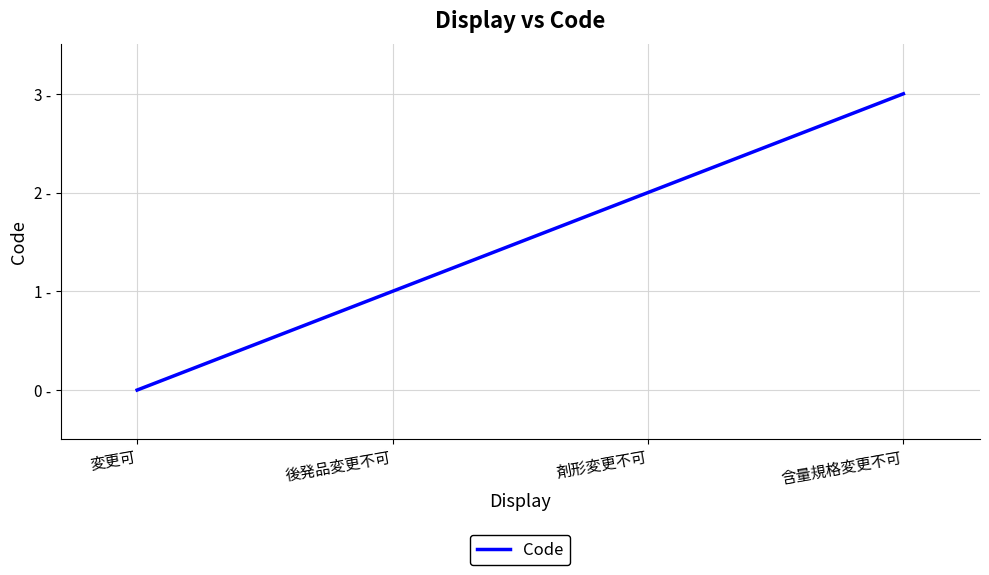

What is the value of the 2nd point from the left?

1